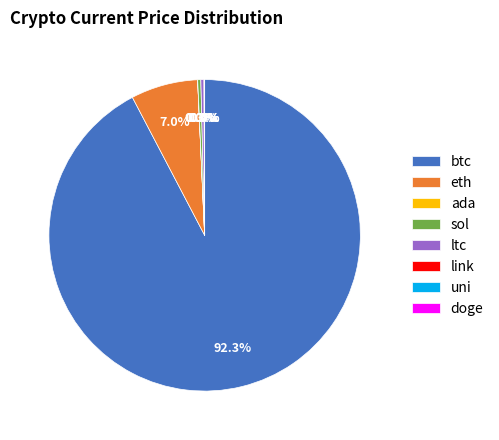

To the nearest percent, what is the difference between the ltc and btc slice percentages?

92%